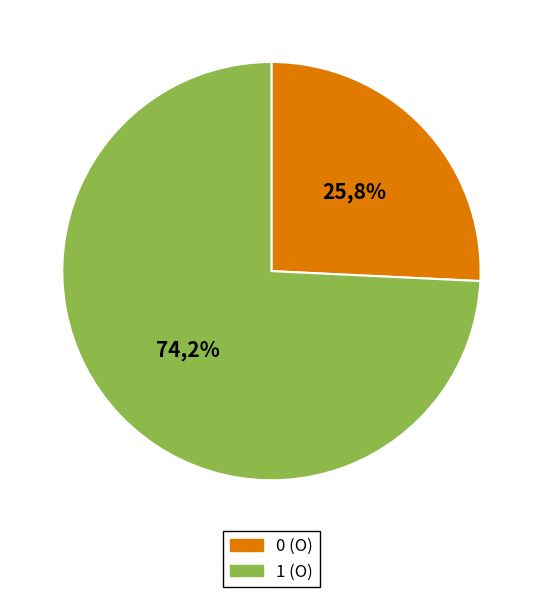

Approximately how many times larger is the value at 0 compared to 1?

0.3